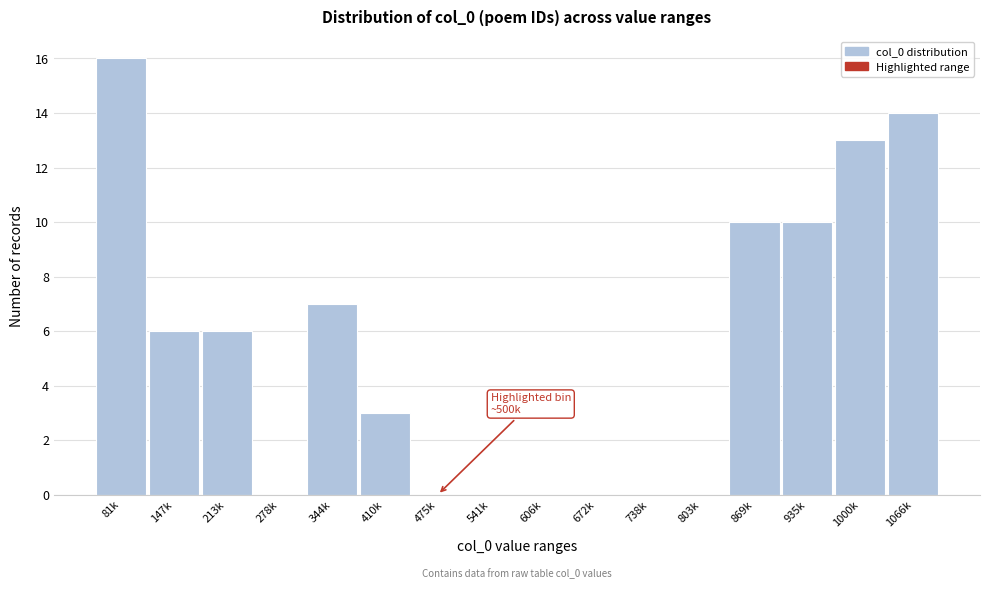

Reading right to left, list all the values displayed in this chart.

1066k=14	1000k=13	935k=10	869k=10	803k=0	738k=0	672k=0	606k=0	541k=0	475k=0	410k=3	344k=7	278k=0	213k=6	147k=6	81k=16